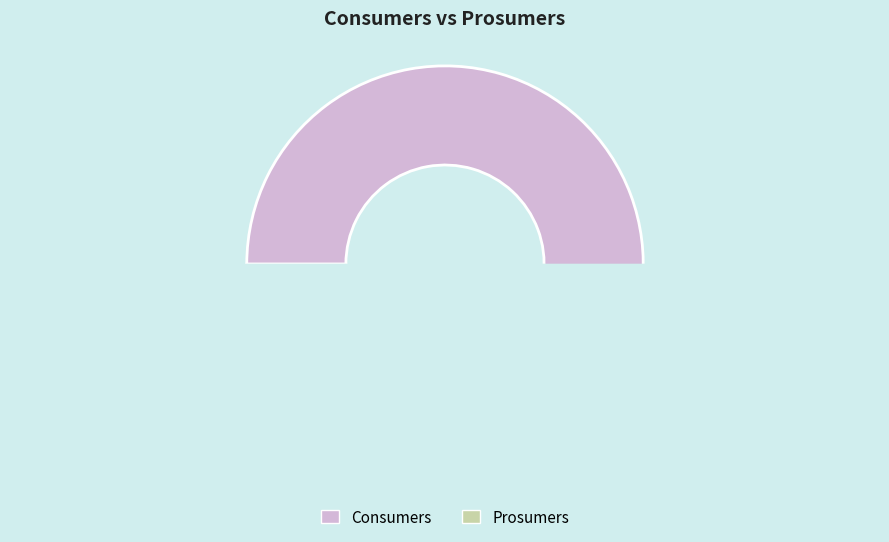

How many segments does this pie chart have?

2